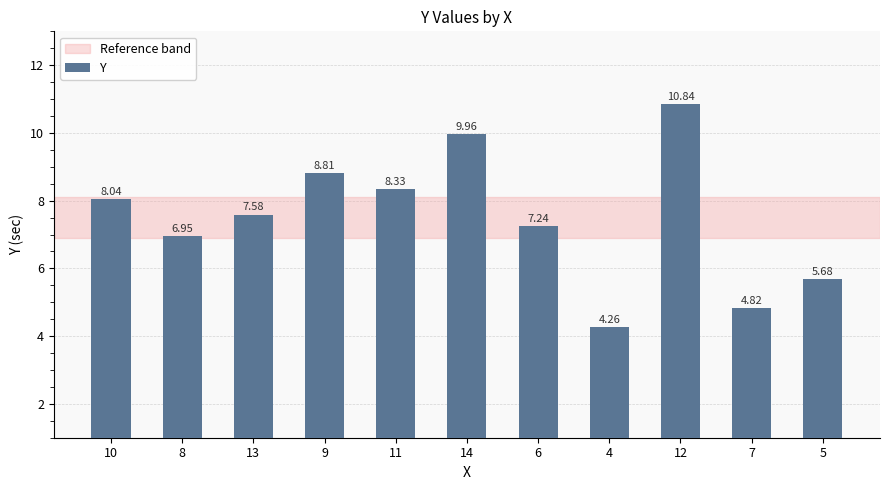

Are the bars grouped side by side (vs. stacked)?

No